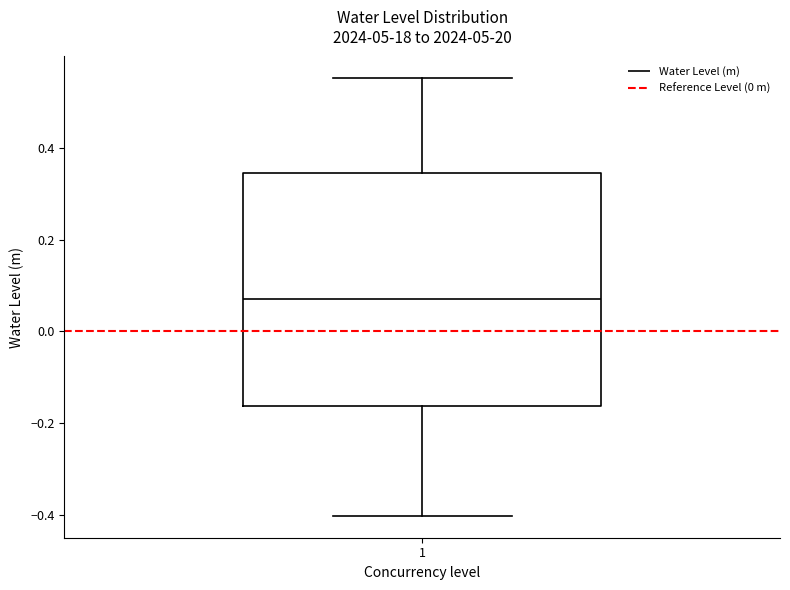

Read this box plot against the y-axis: the position of the median line, the range covered by the box, and the ends of both whiskers. The values are not printed on the chart, so give them approximately, as read against the axis.

median 0.08, box -0.16 to 0.34, whiskers -0.40 to 0.56